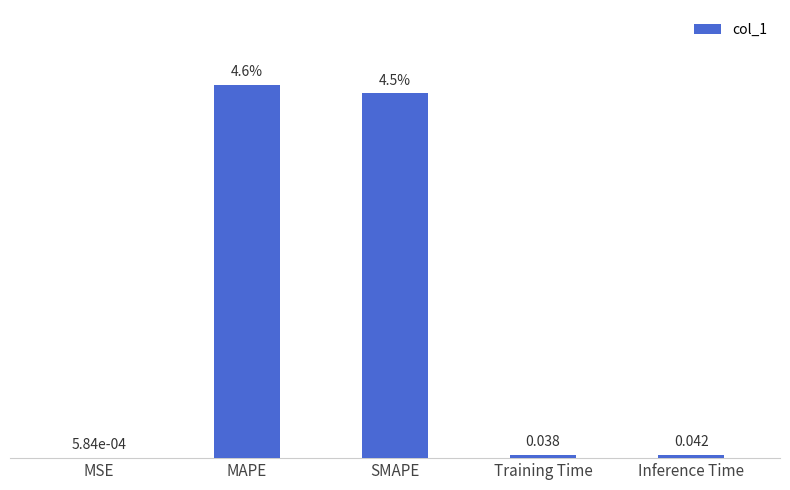

Where is the data nearest to the value 2?

Inference Time